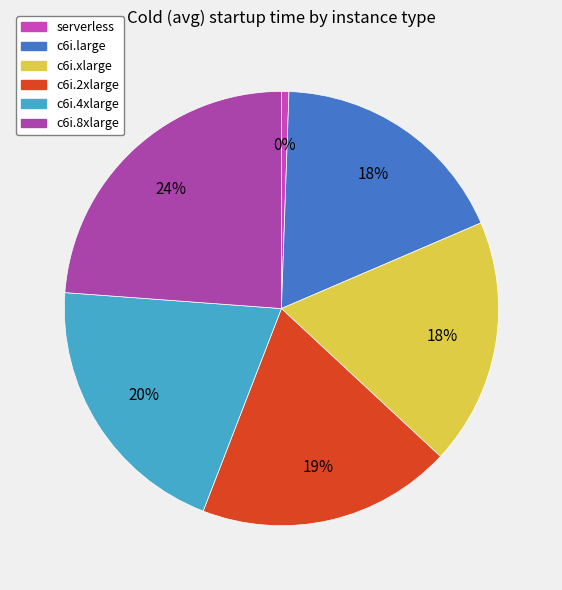

Rank the categories by value from highest to lowest.

c6i.8xlarge, c6i.4xlarge, c6i.2xlarge, c6i.xlarge, c6i.large, serverless